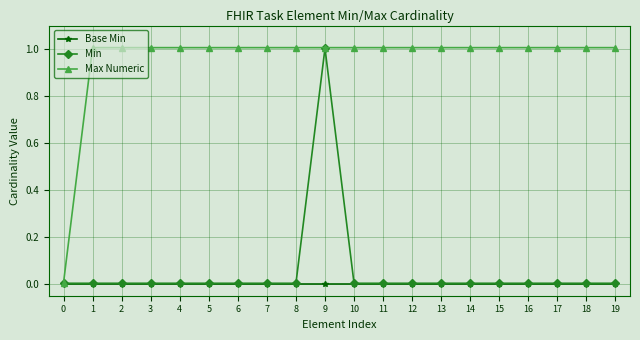

Is the value of Max Numeric at 6 greater than the value of Min at 8?

Yes